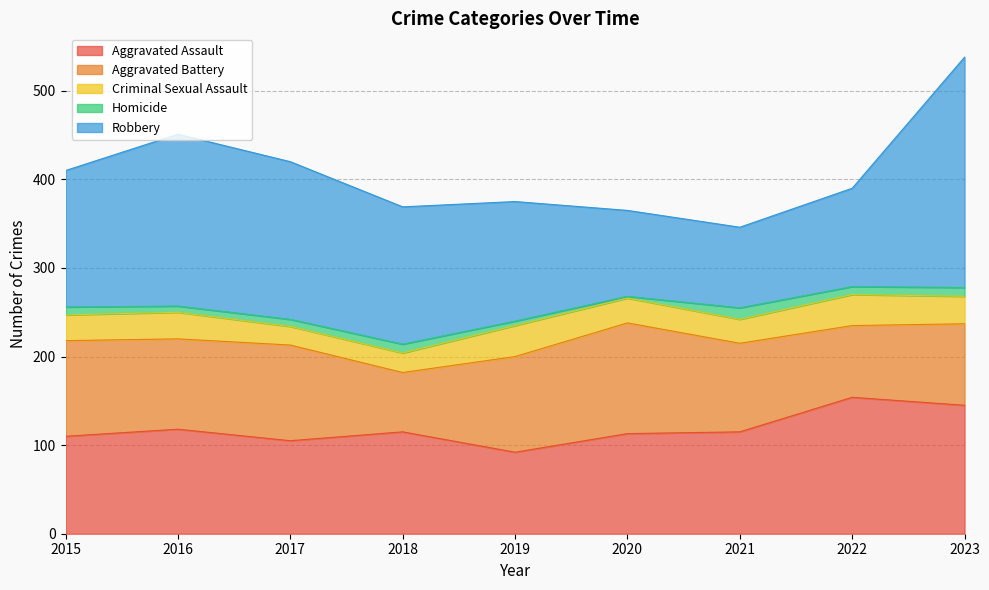

How many distinct data groups are displayed?

5